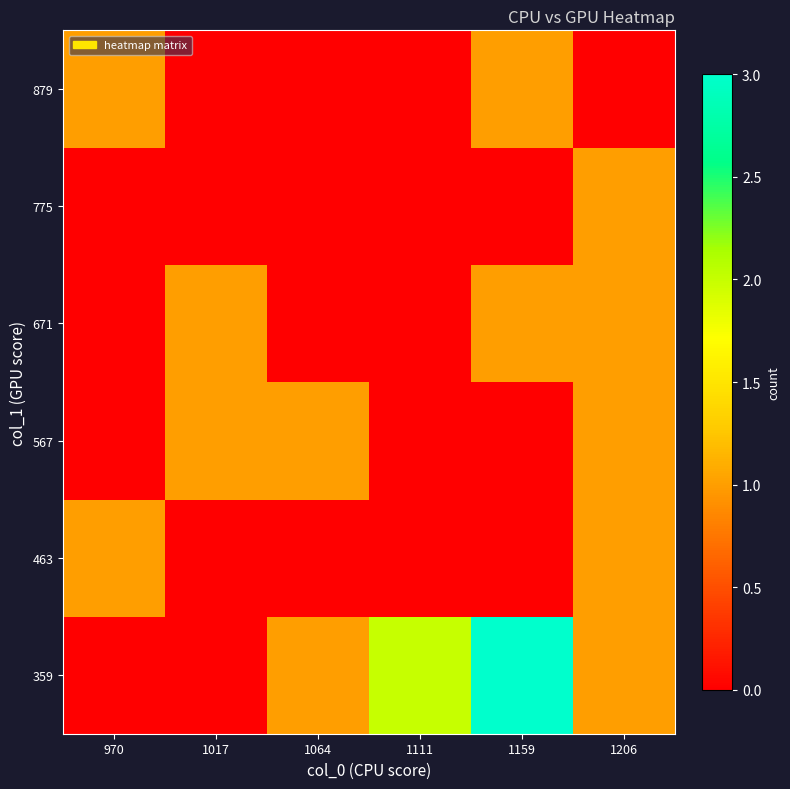

How many data points does each series have?

6